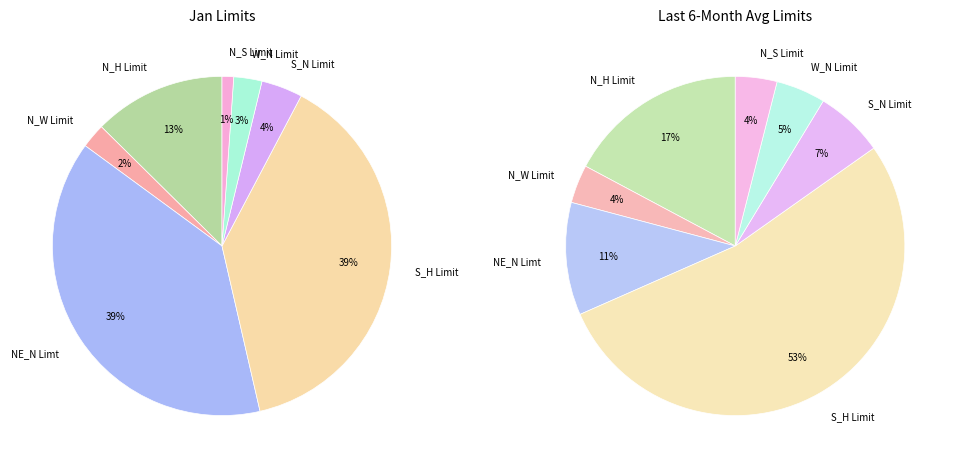

Count the number of slices in the pie.

7